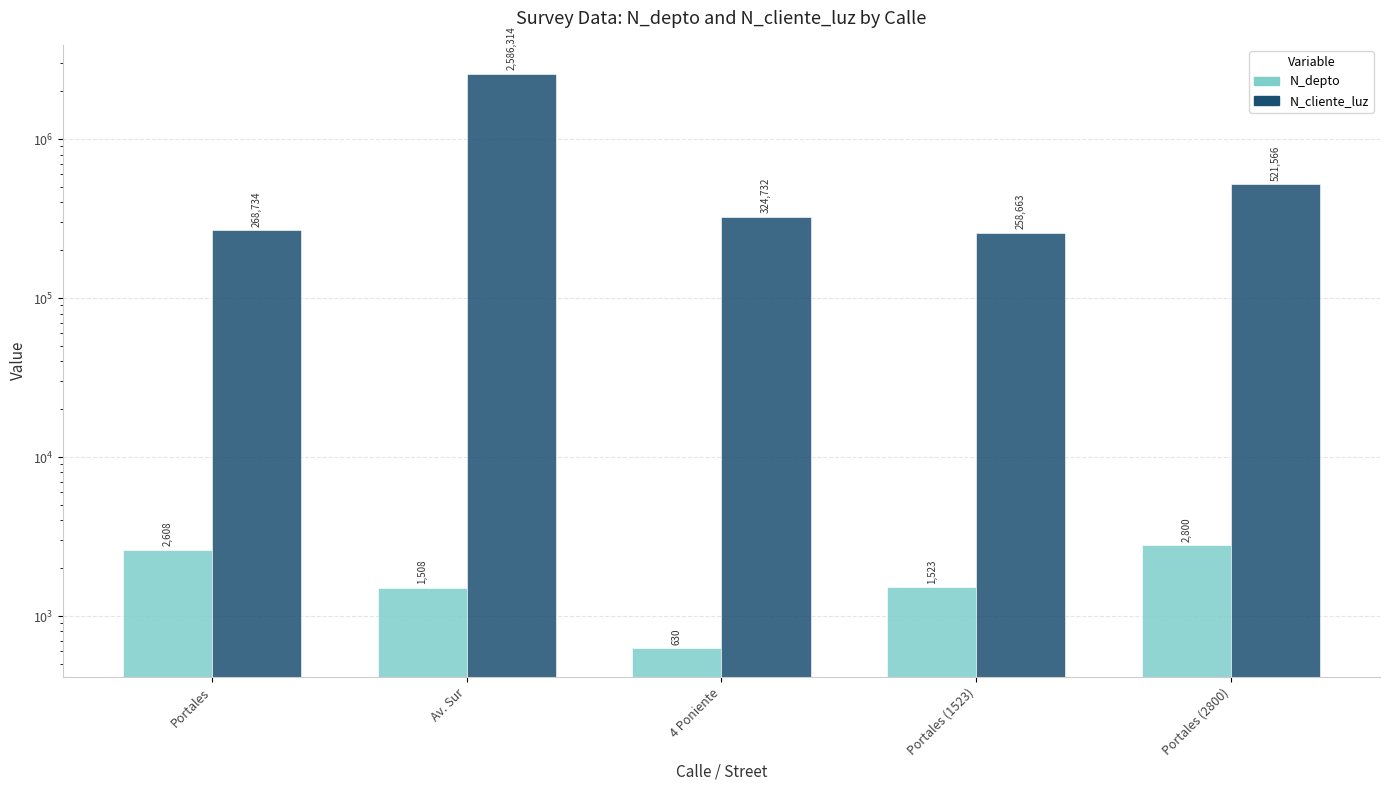

At which label does N_cliente_luz reach its peak?

Av. Sur